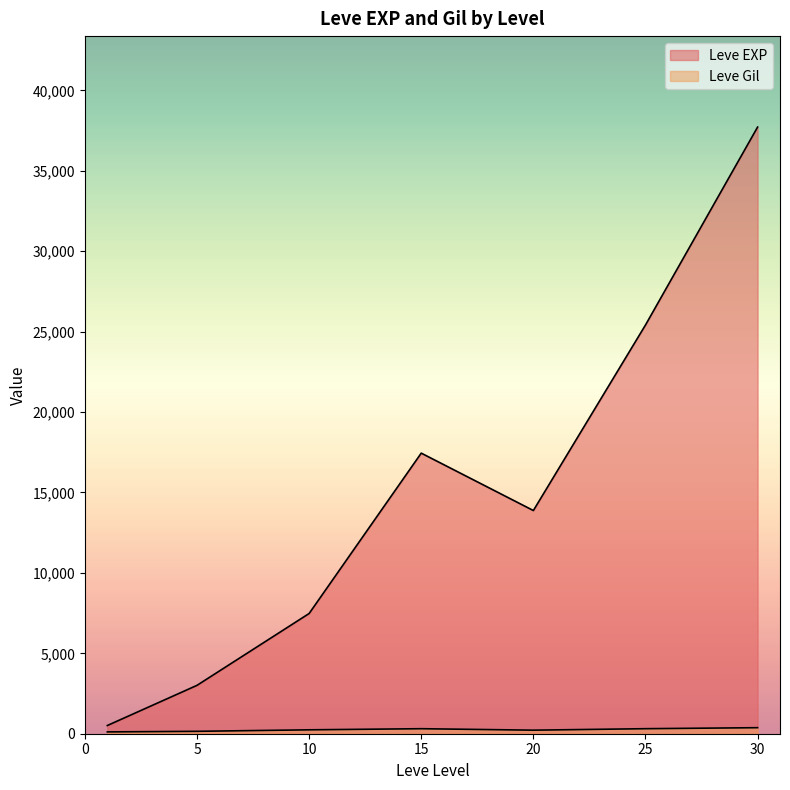

Is it true that Leve EXP equals 880 at 1?

False